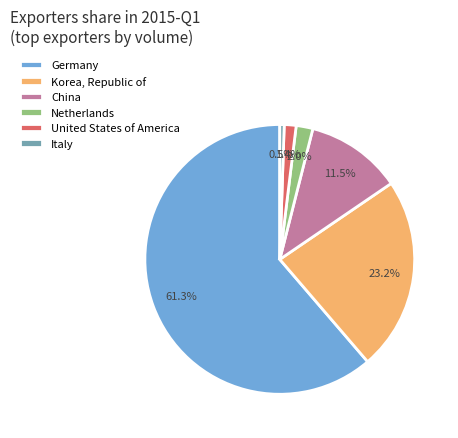

How many segments does this pie chart have?

6